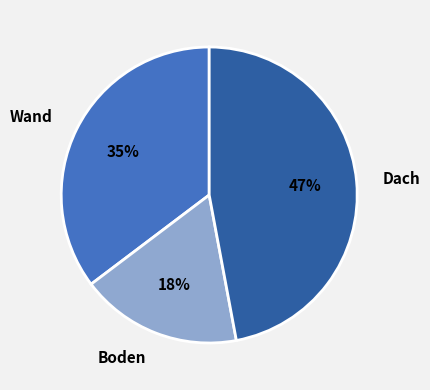

Which category has the biggest portion of the pie?

Dach